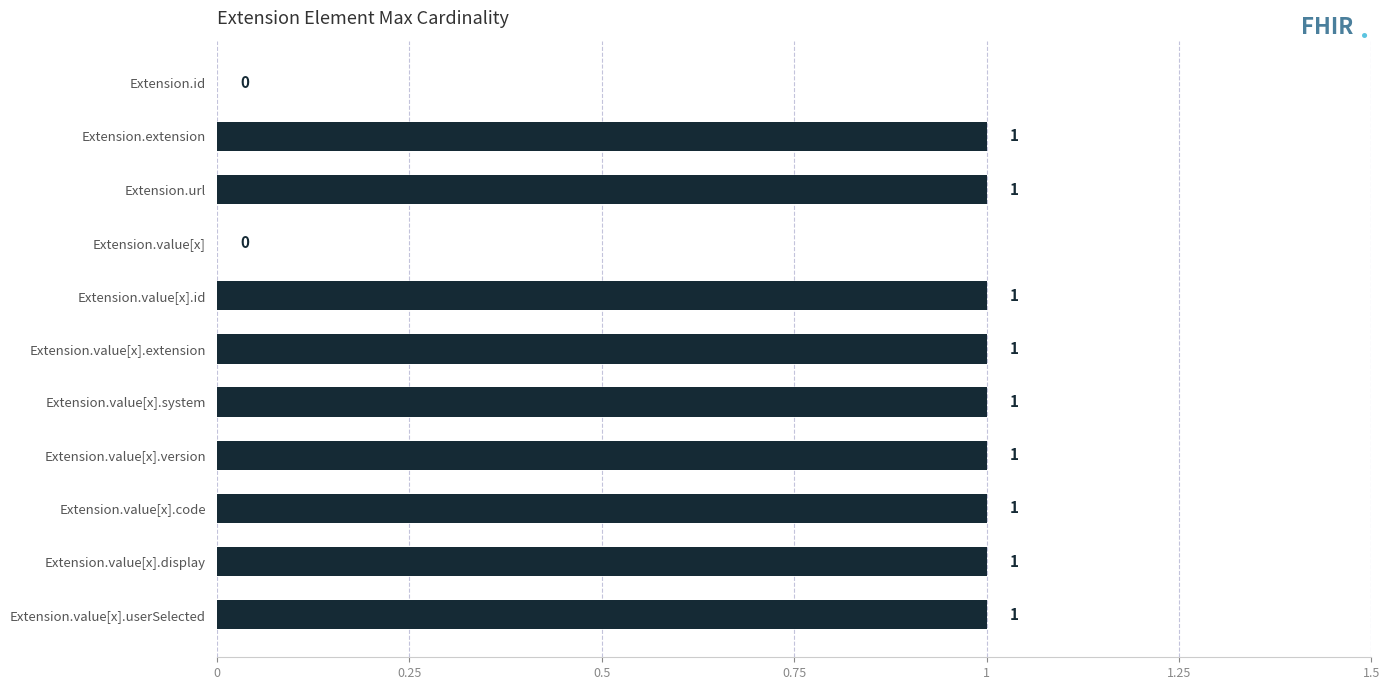

Approximately how many times larger is the value at Extension.value[x].extension compared to Extension.extension?

1.0